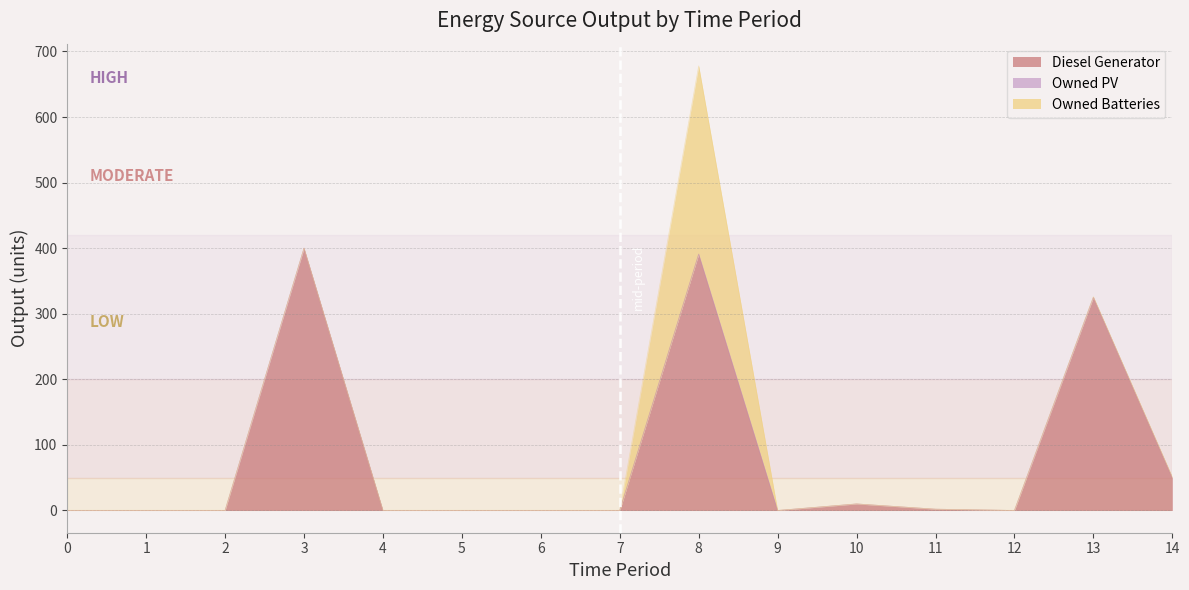

List the series in order of their overall mean, lowest first.

Owned PV, Owned Batteries, Diesel Generator